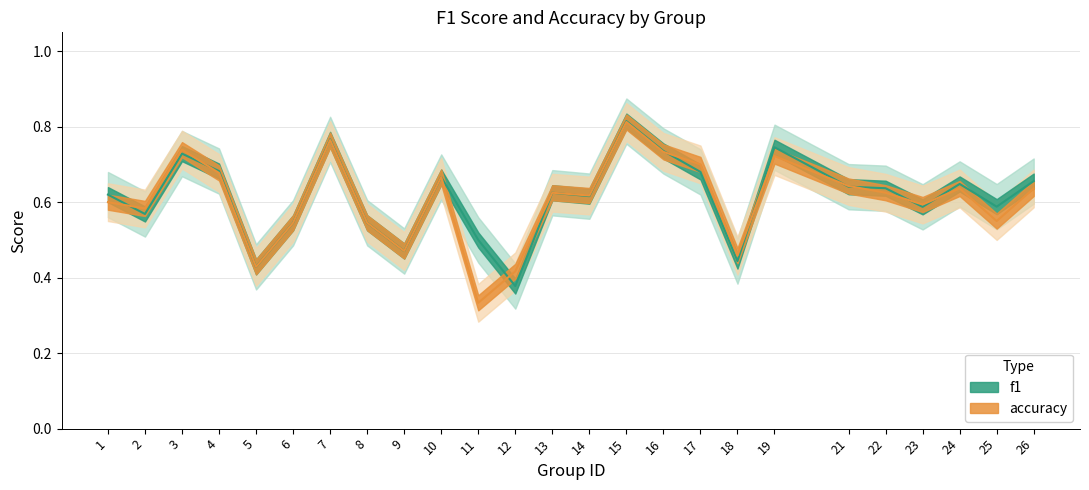

List the labels in order of accuracy value, largest first.

15, 7, 3, 16, 19, 17, 4, 10, 21, 24, 26, 13, 22, 14, 1, 23, 2, 25, 6, 8, 9, 18, 5, 12, 11